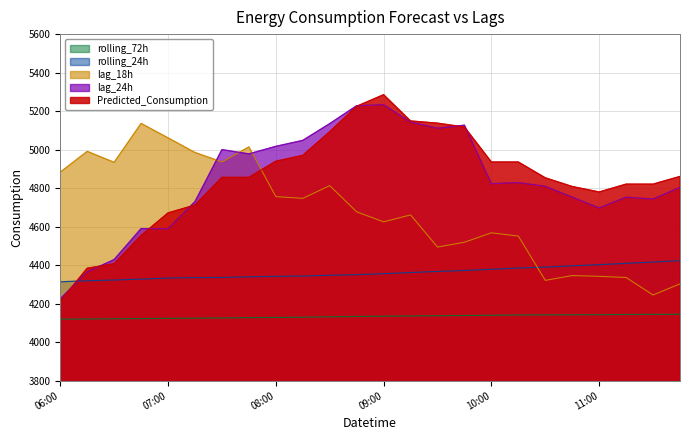

True or false: rolling_72h and lag_24h intersect in this chart.

False